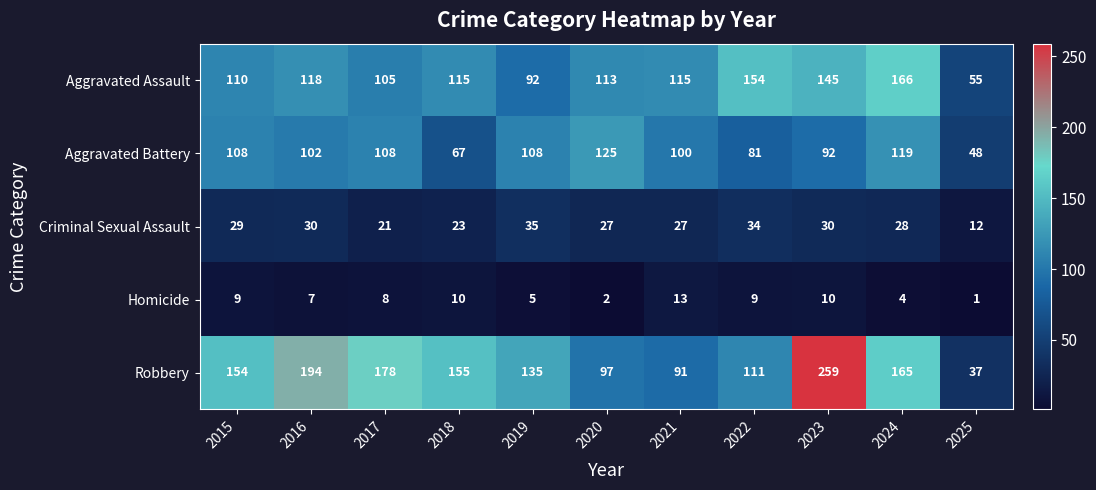

At 2023, list the series in order from largest to smallest.

Robbery, Aggravated Assault, Aggravated Battery, Criminal Sexual Assault, Homicide